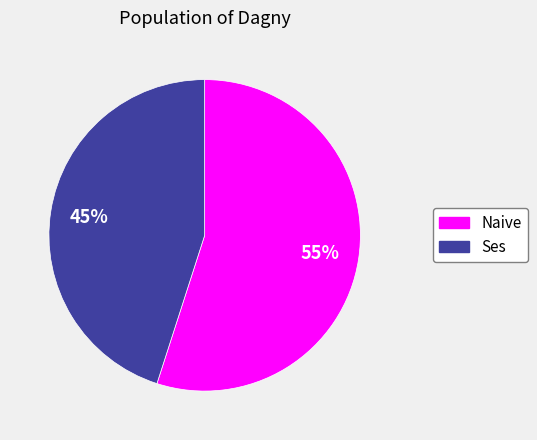

Does any single category account for the majority?

Yes